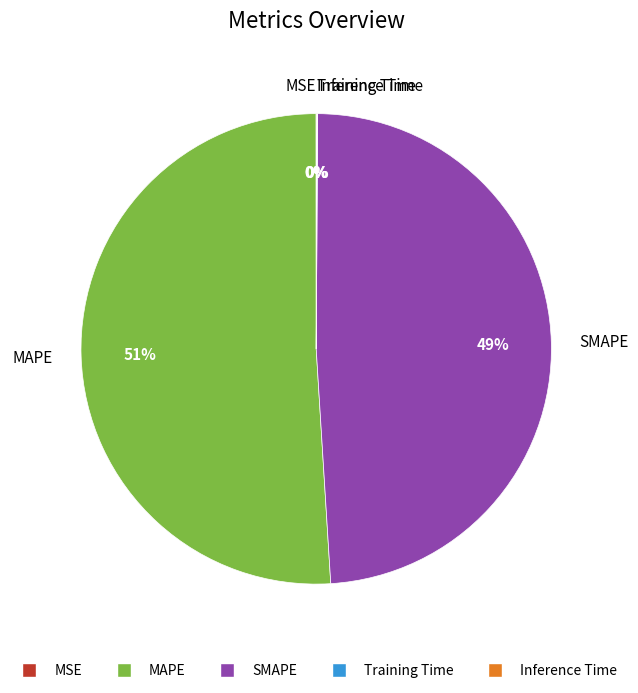

Which slice represents more than half of the pie?

MAPE